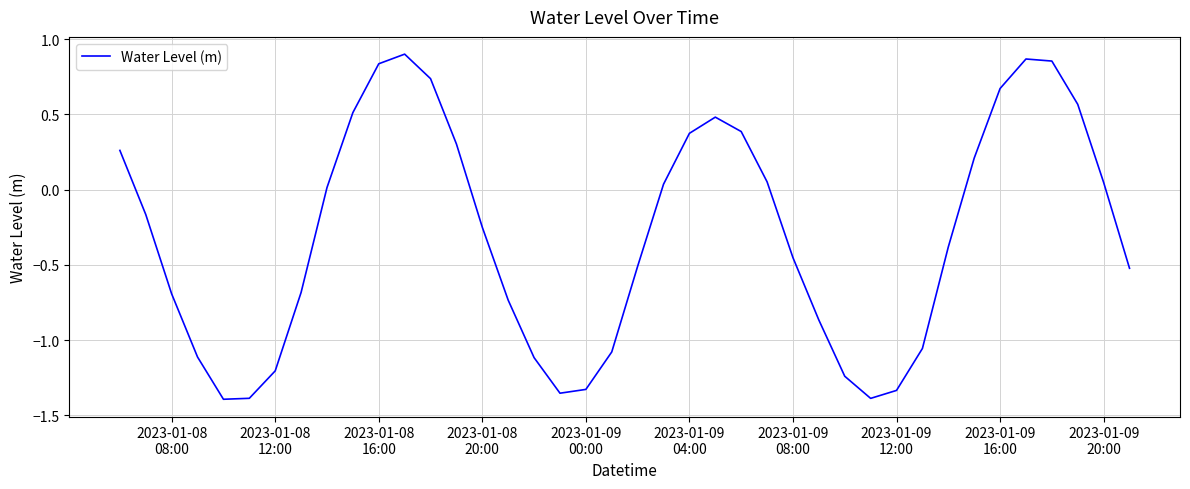

What is the difference between the maximum and minimum values?

2.3